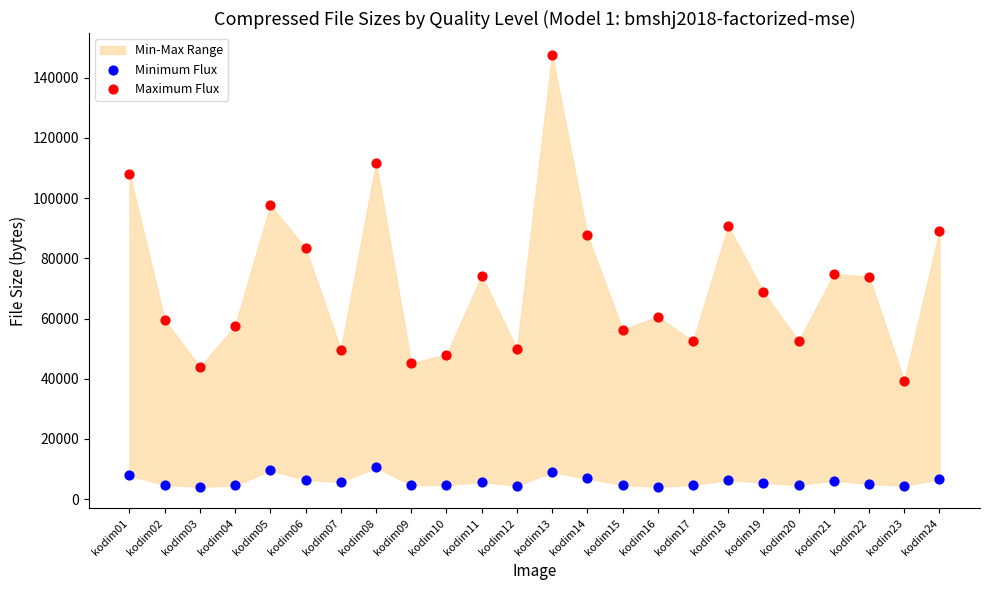

Which series has the widest spread of Y values?

Maximum Flux